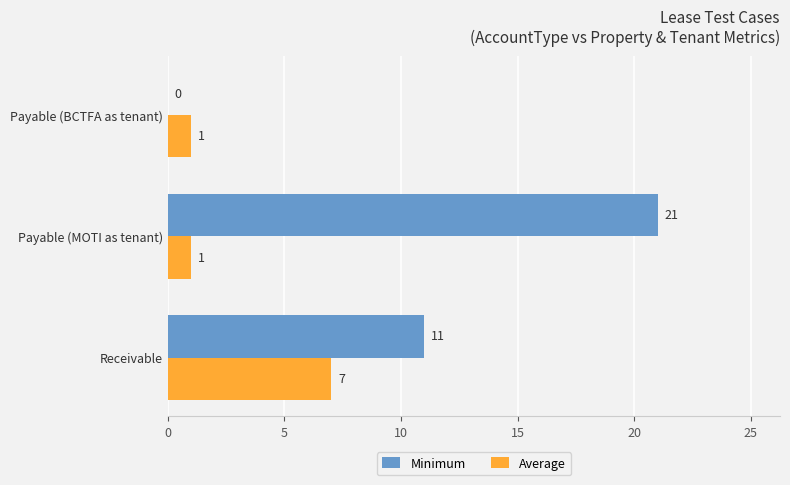

What is the sum of all Average values?

9